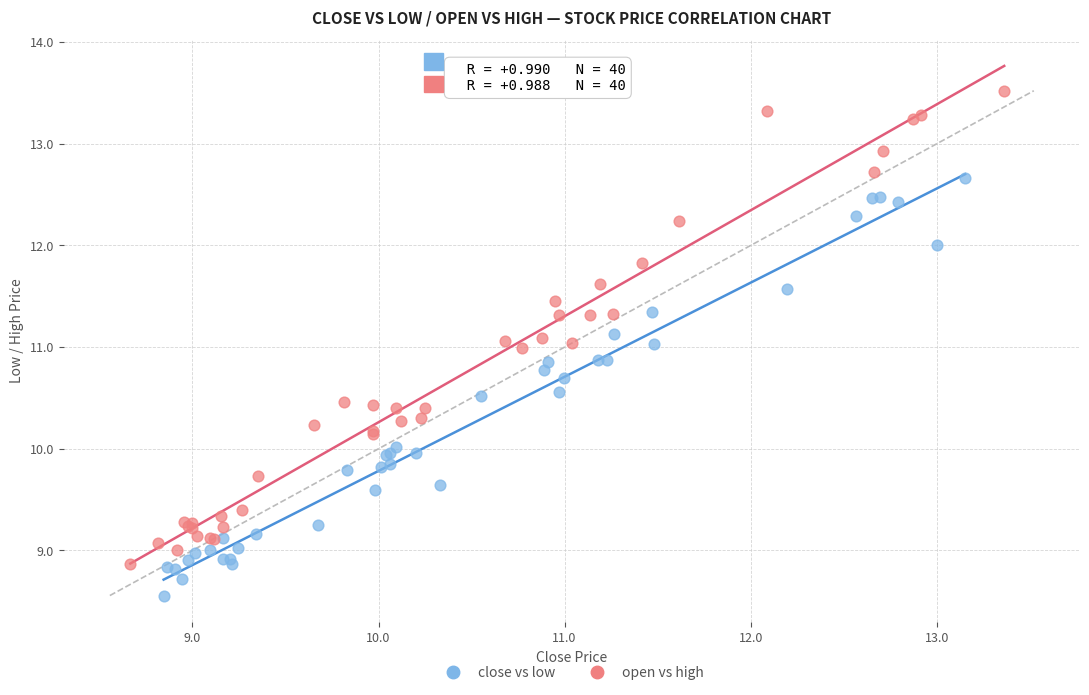

Which series has the widest spread of Y values?

open vs high